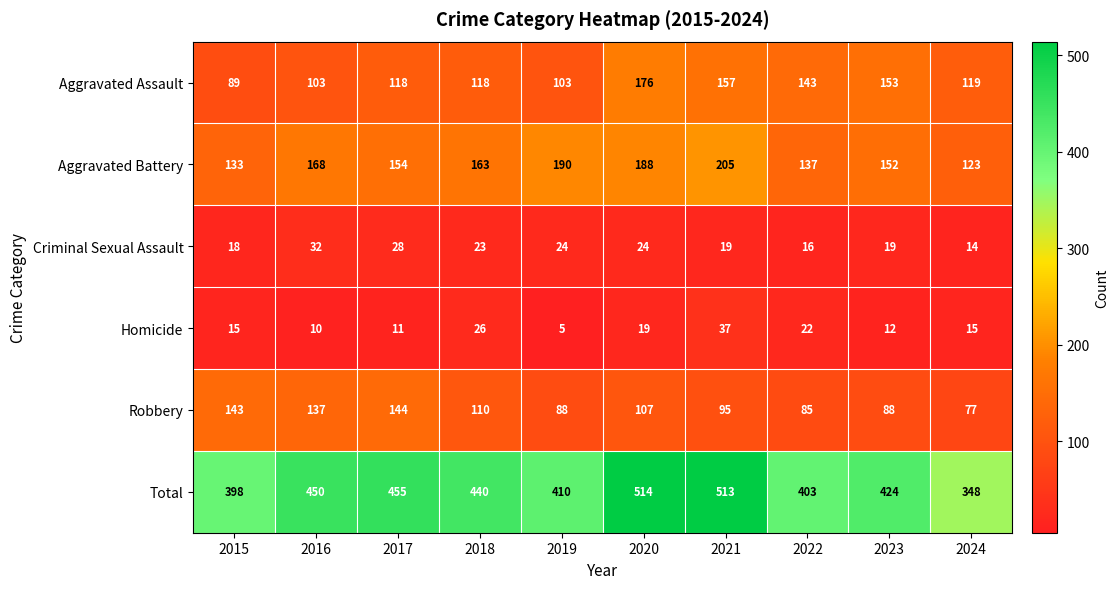

The value of Robbery at 2023 is 88. True or false?

True